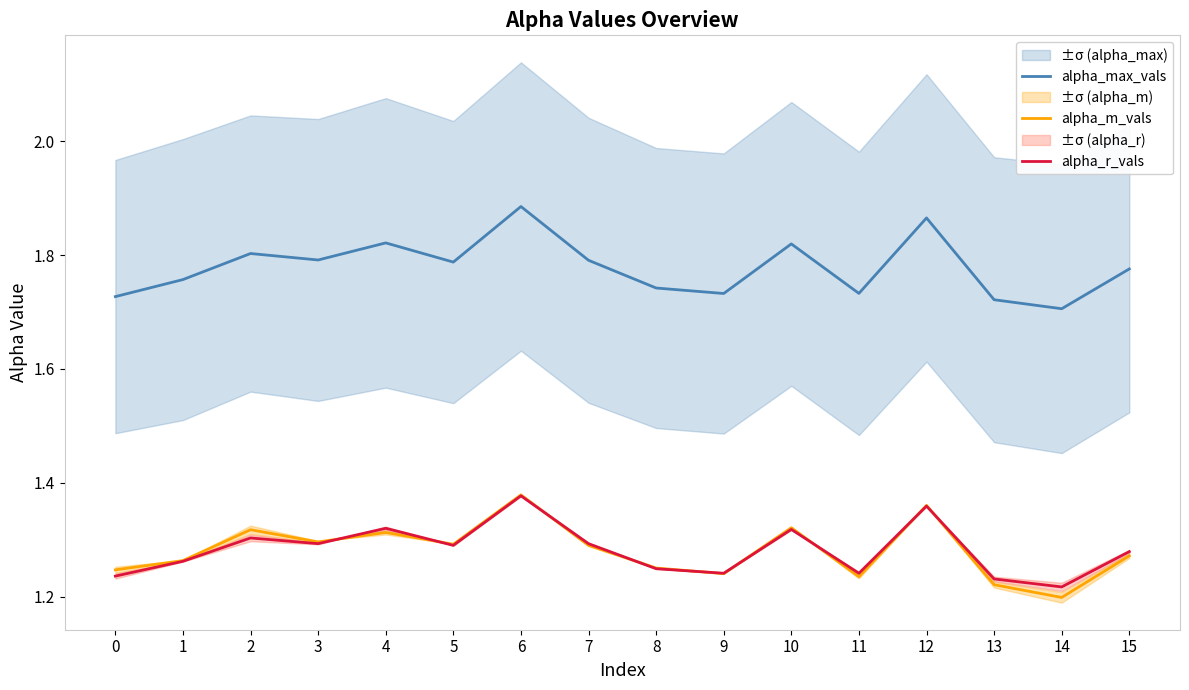

Between 8 and 13, which series saw the biggest shift?

alpha_m_vals